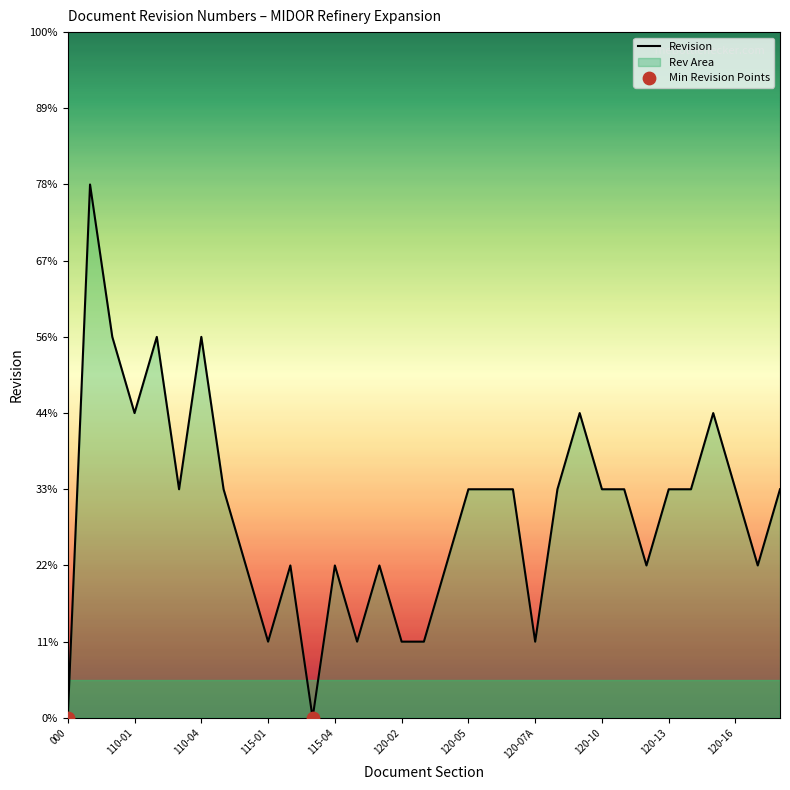

Between 000 and 110-05, which is larger?

110-05